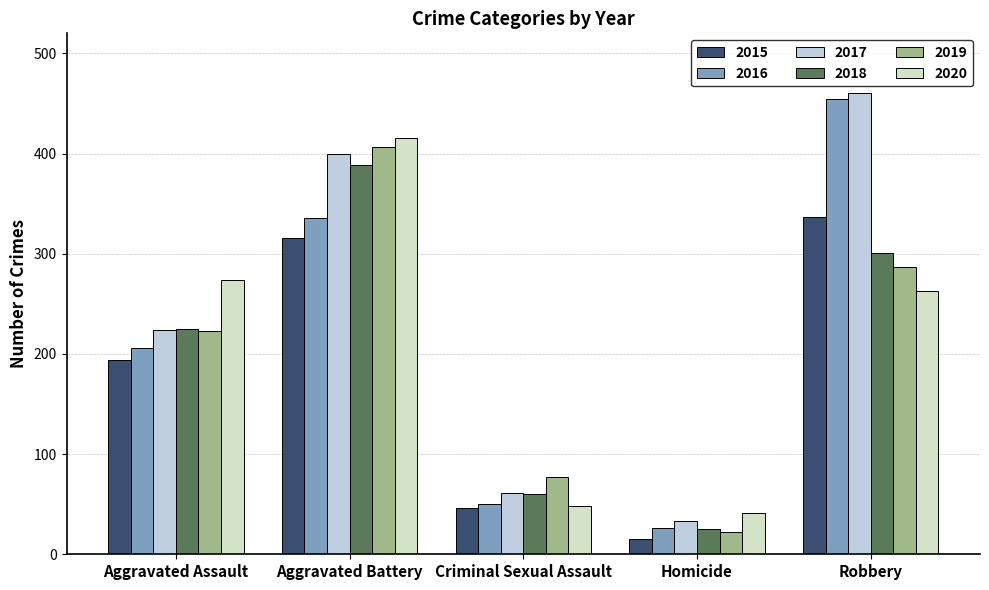

How many series are shown in this chart?

6